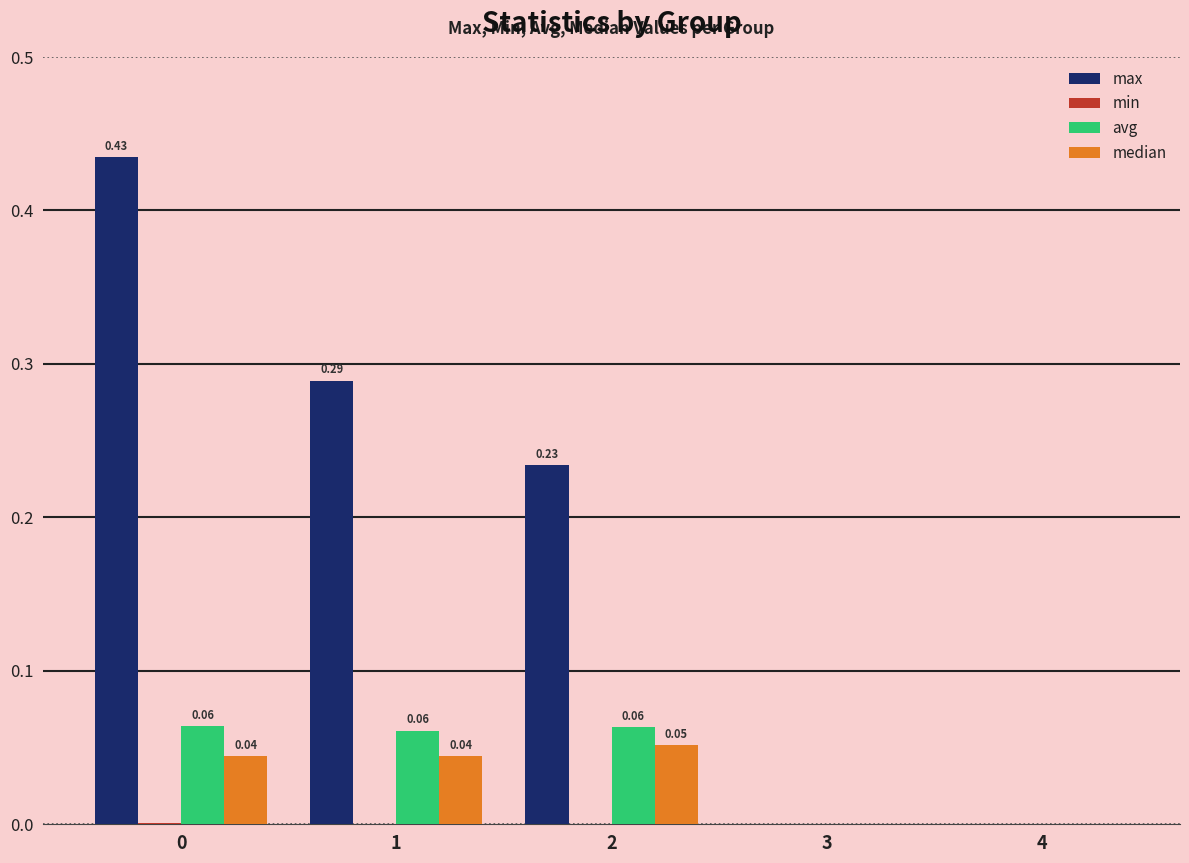

Is it true that median equals 0.0 at 0?

True